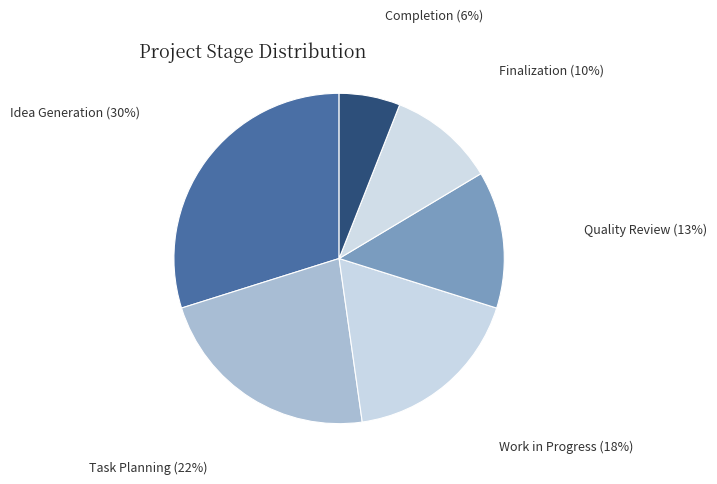

Approximately how many times larger is the value at Quality Review compared to Finalization?

1.3